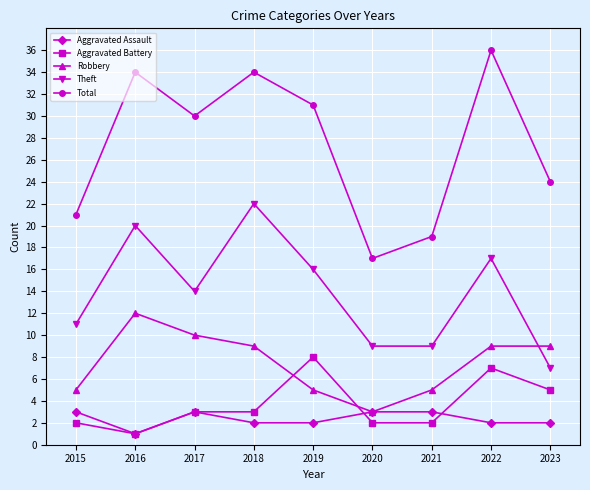

What is the sum of all Aggravated Battery values?

33